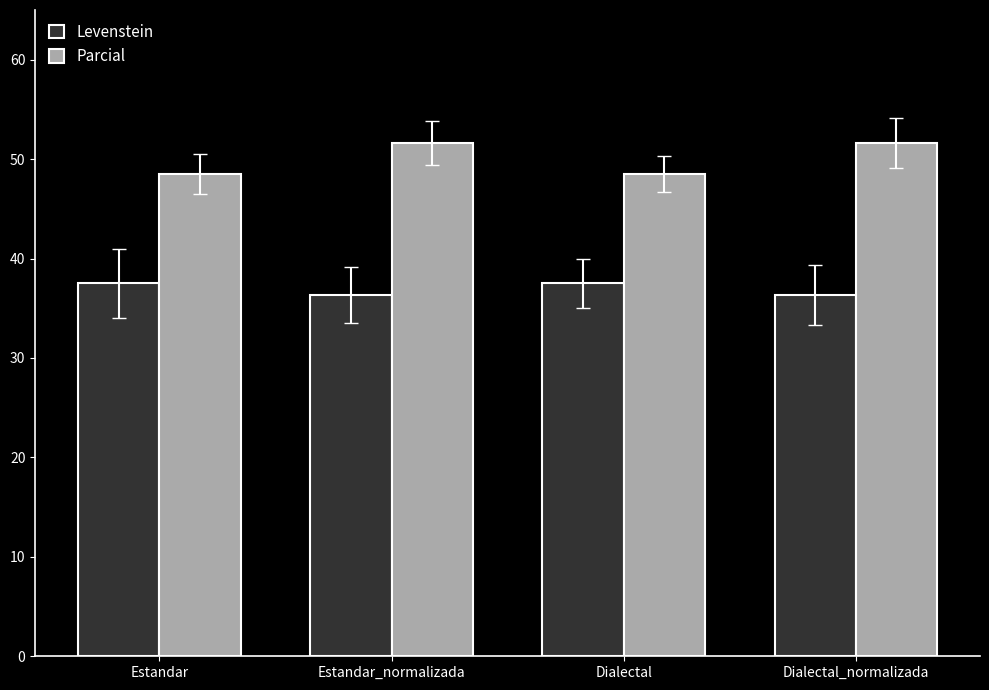

What is the value of the Levenstein bar at the 2nd from the left?

36.4